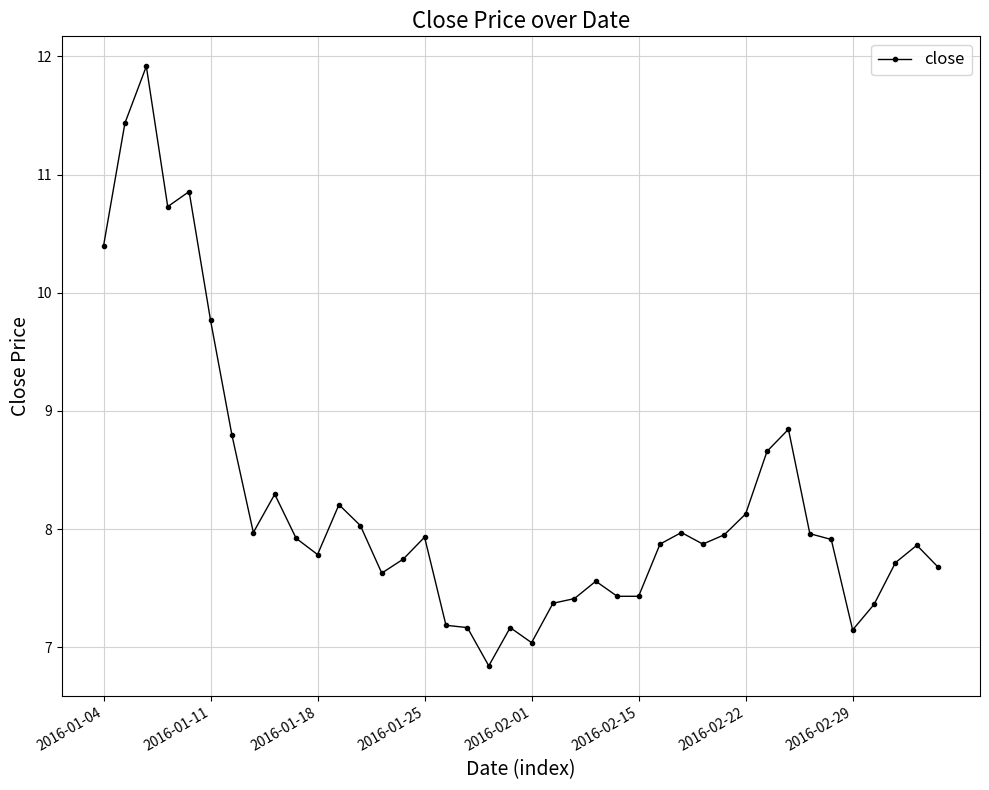

What is the average value?

8.2